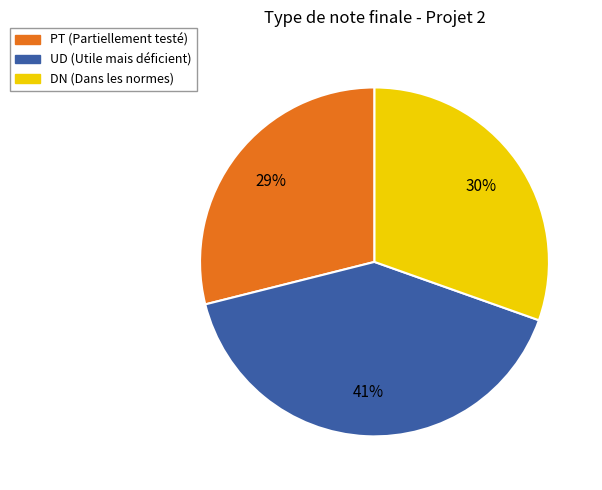

To the nearest percent, what is the average slice percentage?

33%